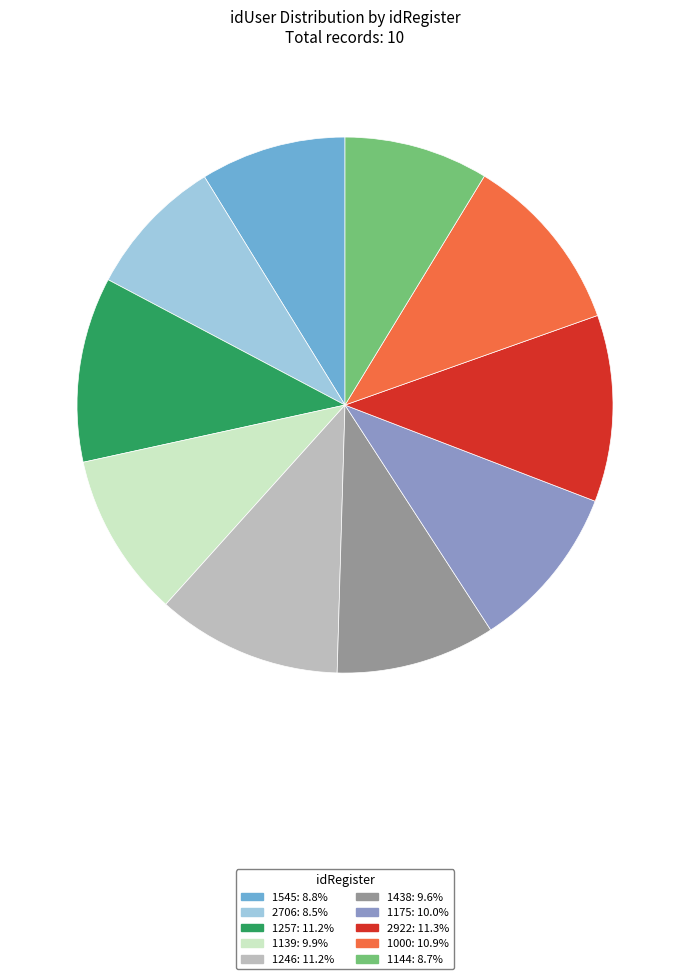

How many segments does this pie chart have?

10